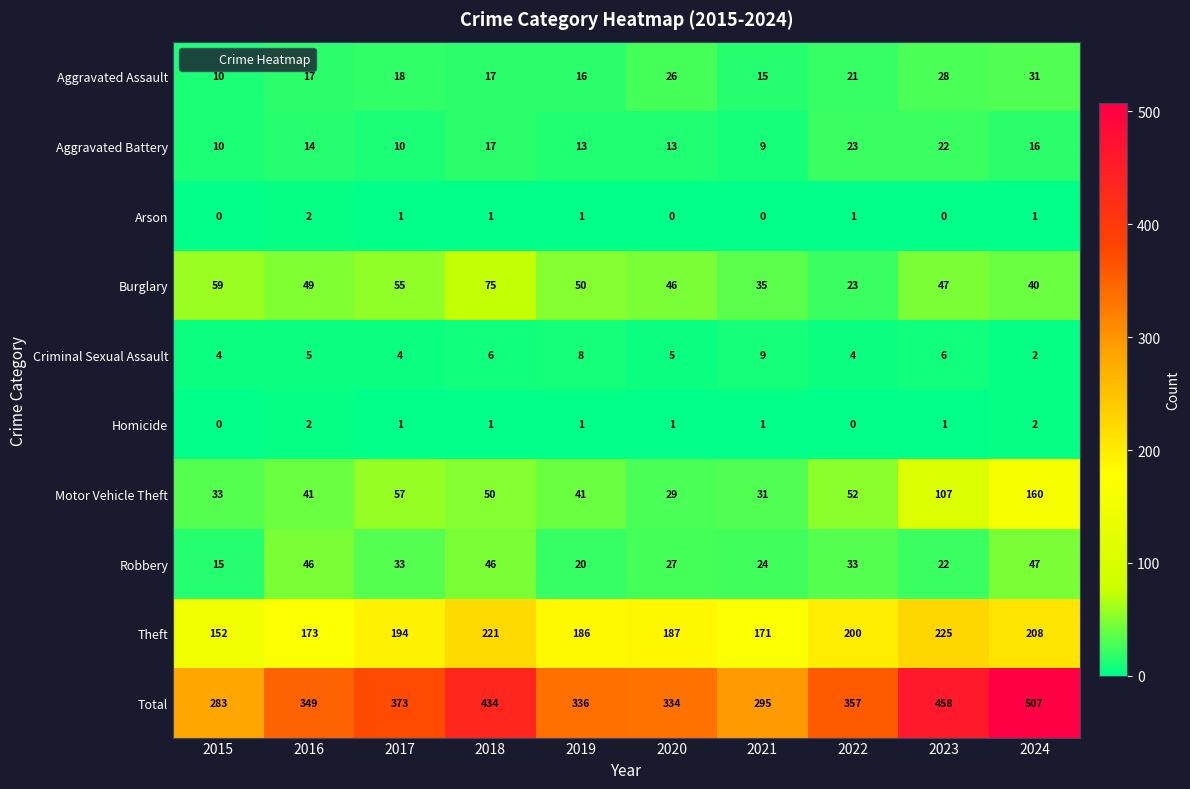

At which label does Arson first exceed 1?

2016